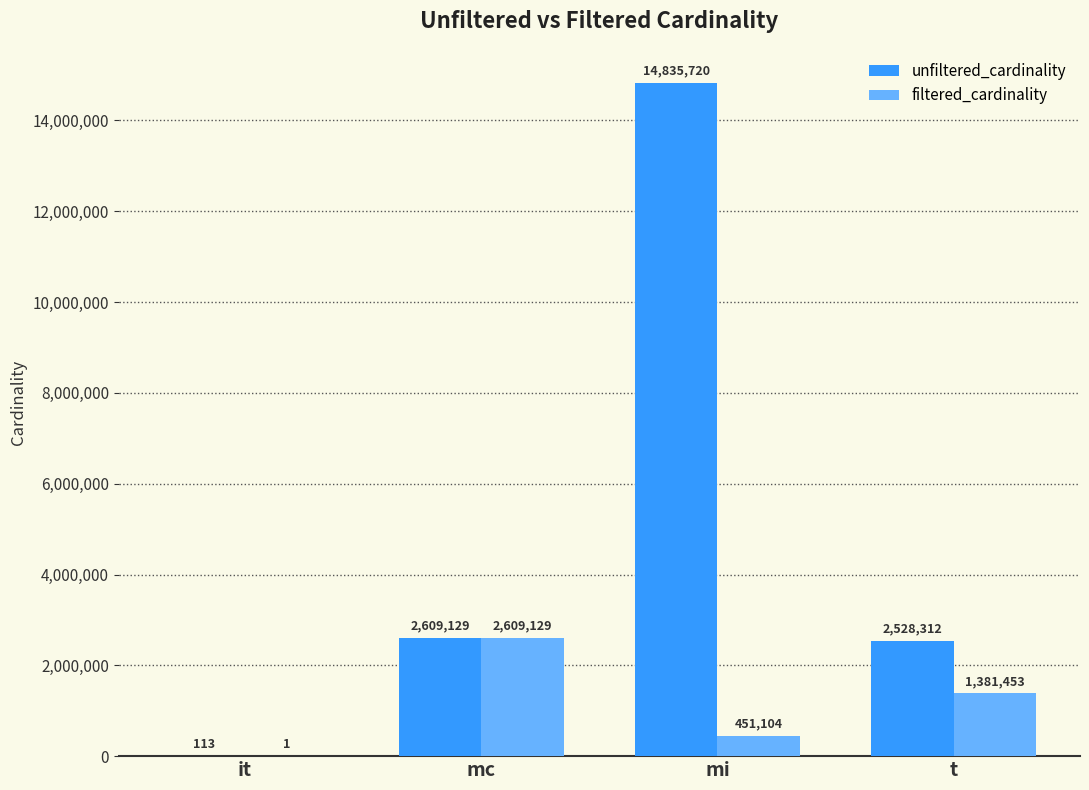

What is the greatest value displayed?

14835720